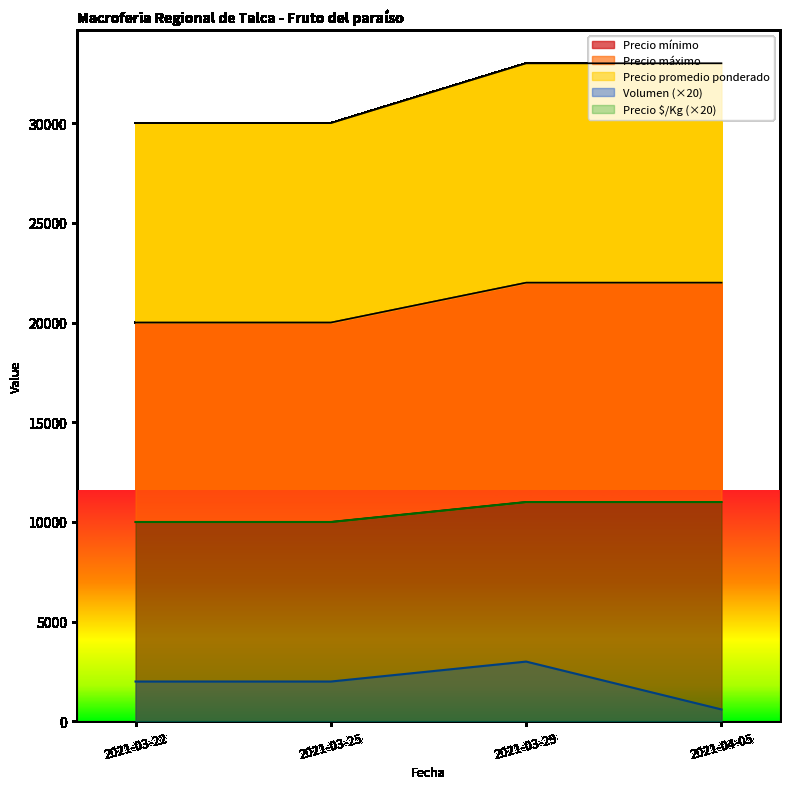

What position from the right is 2021-03-25?

3